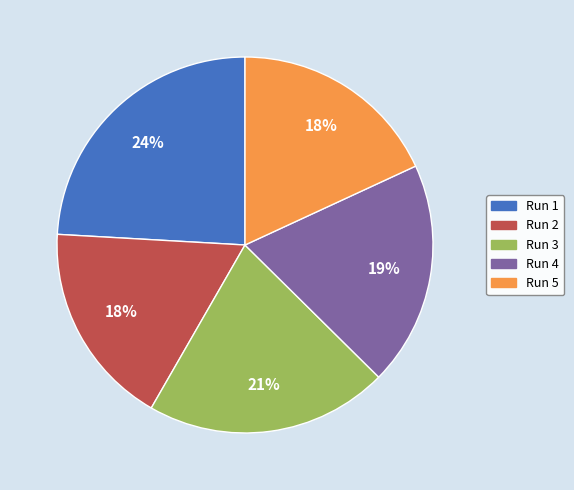

Is it true that Run 1 is 24% of the pie?

True